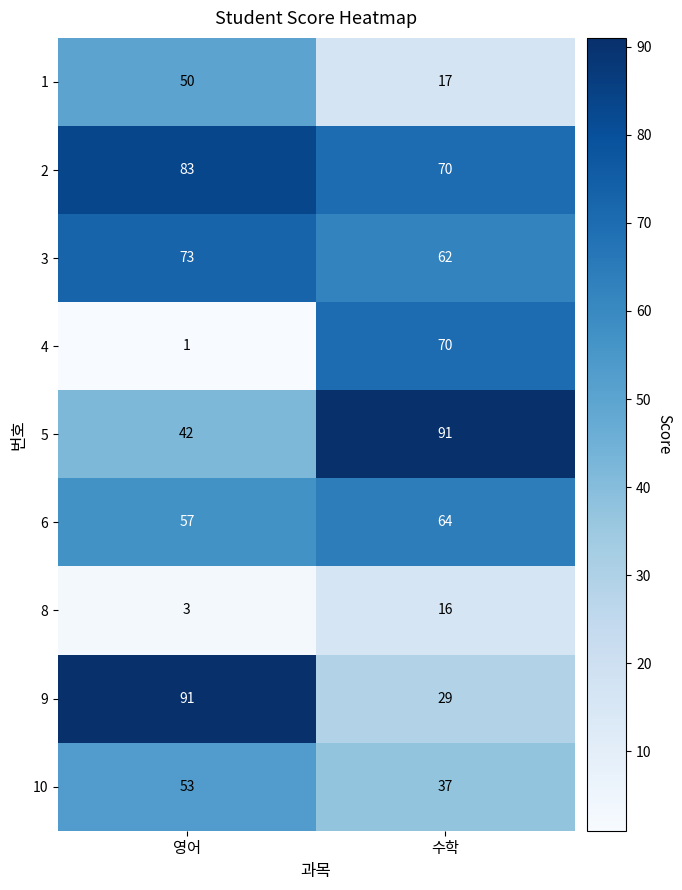

What is the difference between the highest and lowest values at 수학?

75